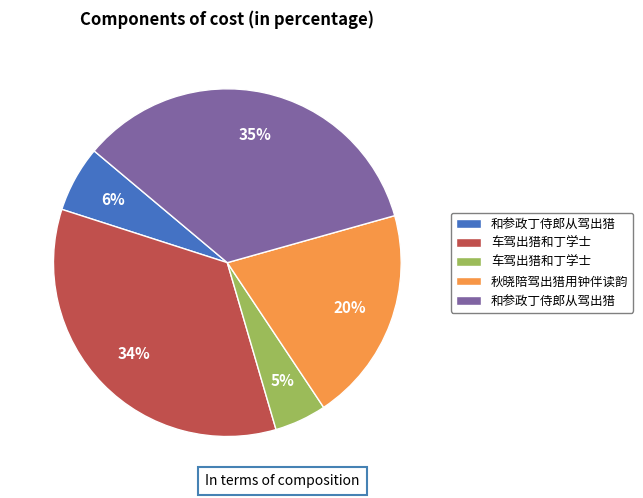

Is there any slice that represents more than half of the pie?

No